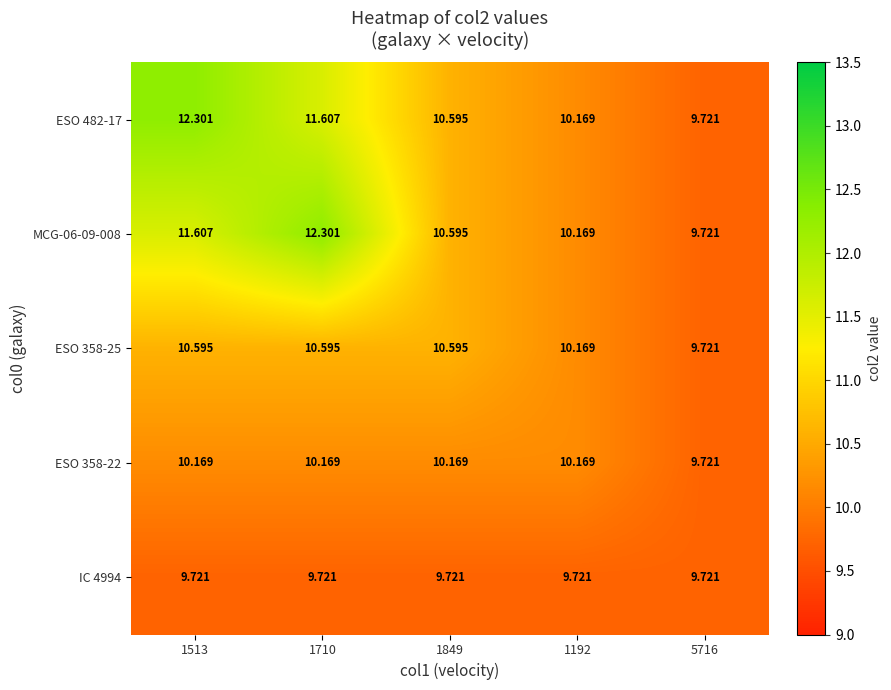

What is the minimum value shown in the chart?

9.7